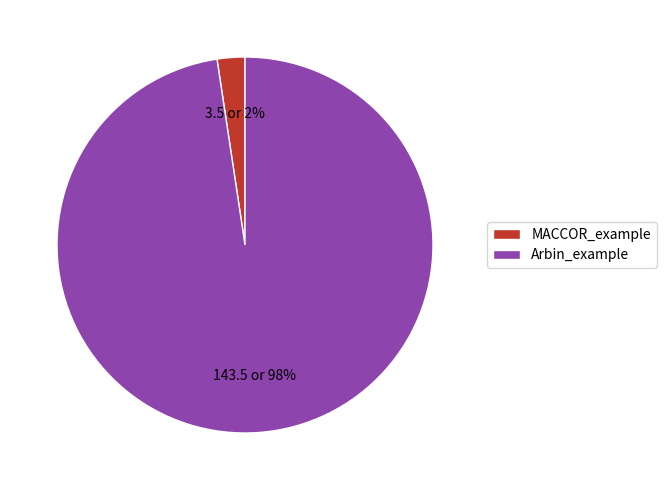

Is it true that Arbin_example is 98% of the pie?

True